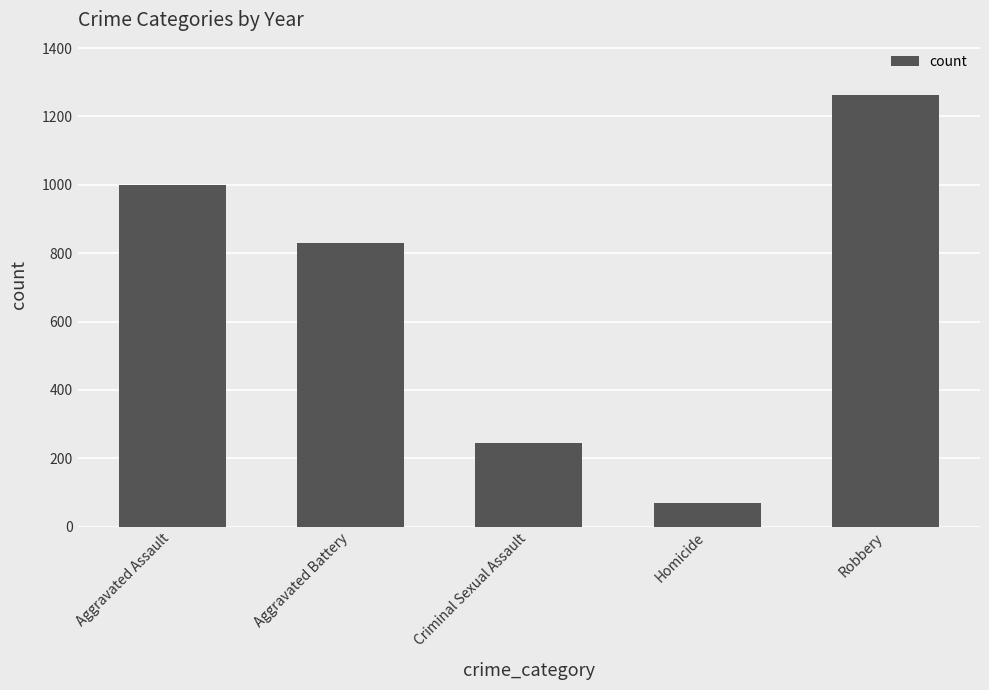

What is the sum of all values?

3404